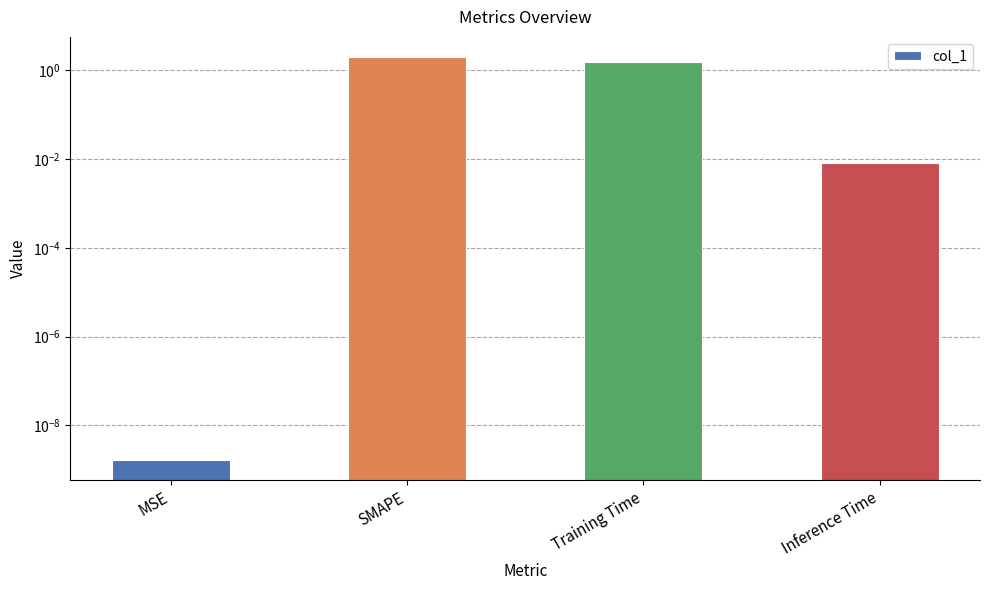

Between SMAPE and MSE, which is larger?

SMAPE